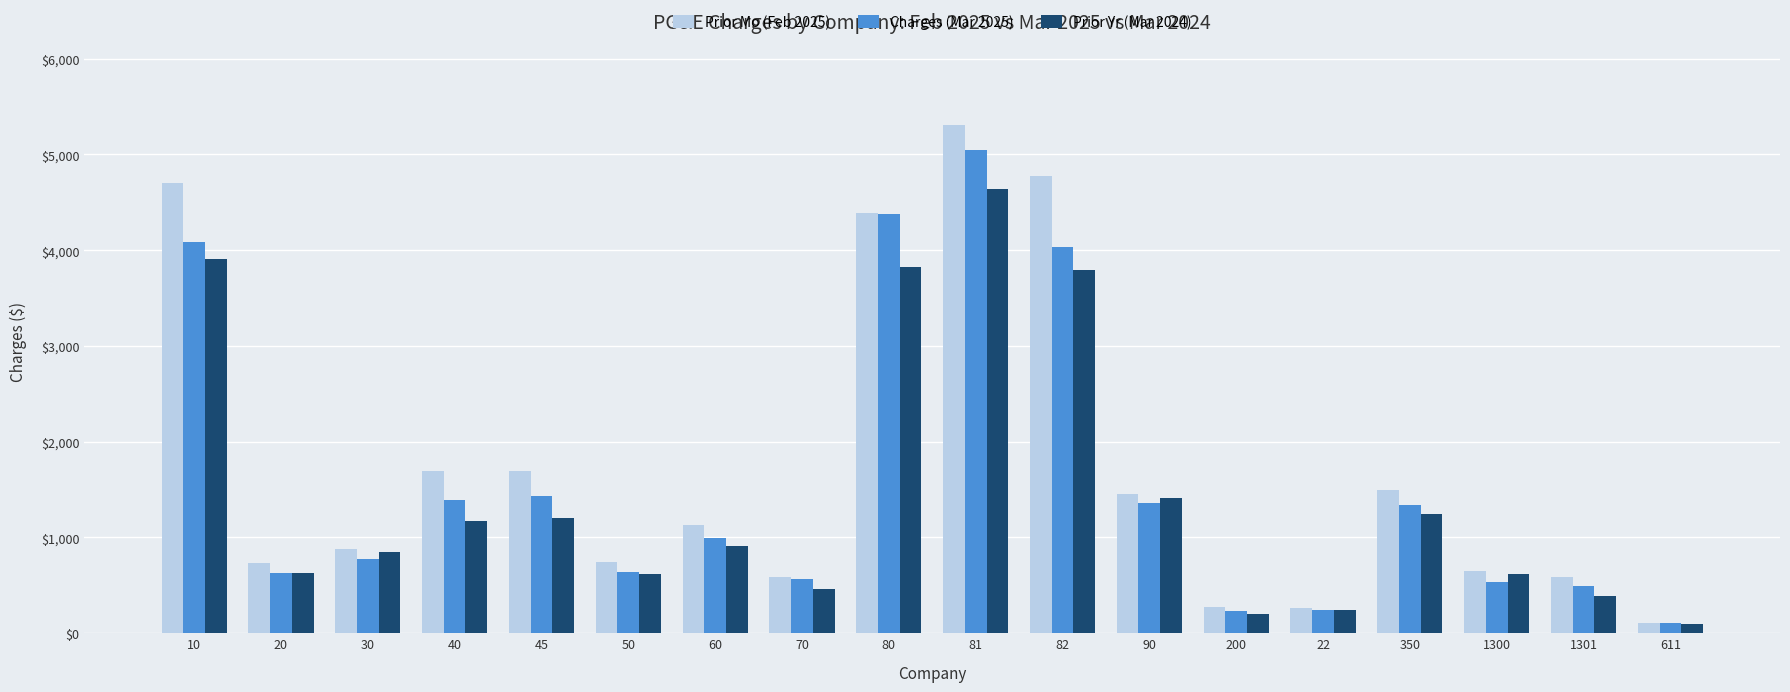

What are all the series names shown in the legend?

Prior Mo (Feb 2025), Charges (Mar 2025), Prior Yr (Mar 2024)